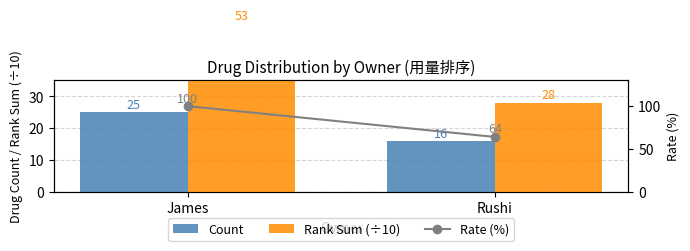

Which has a higher value, James or Rushi?

James